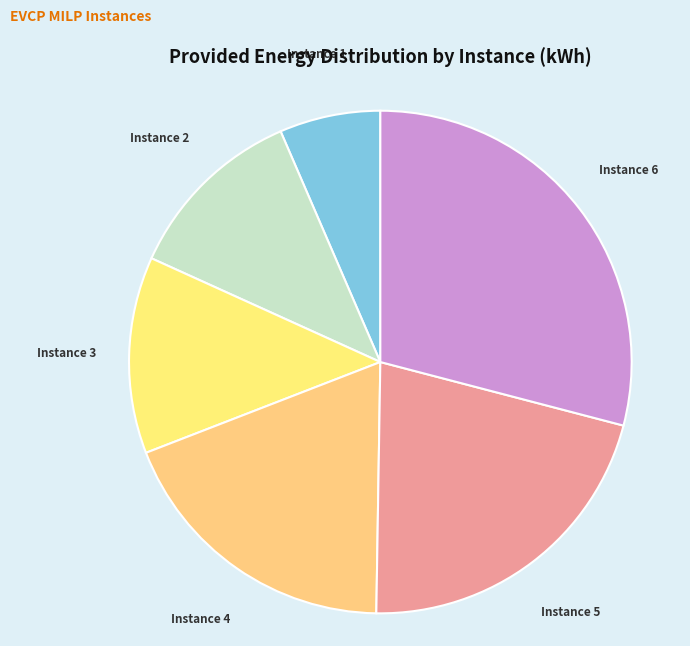

Which slice is the smallest?

Instance 1